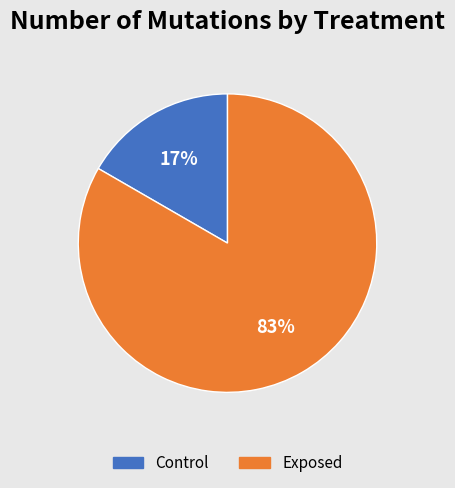

Which category accounts for the majority?

Exposed